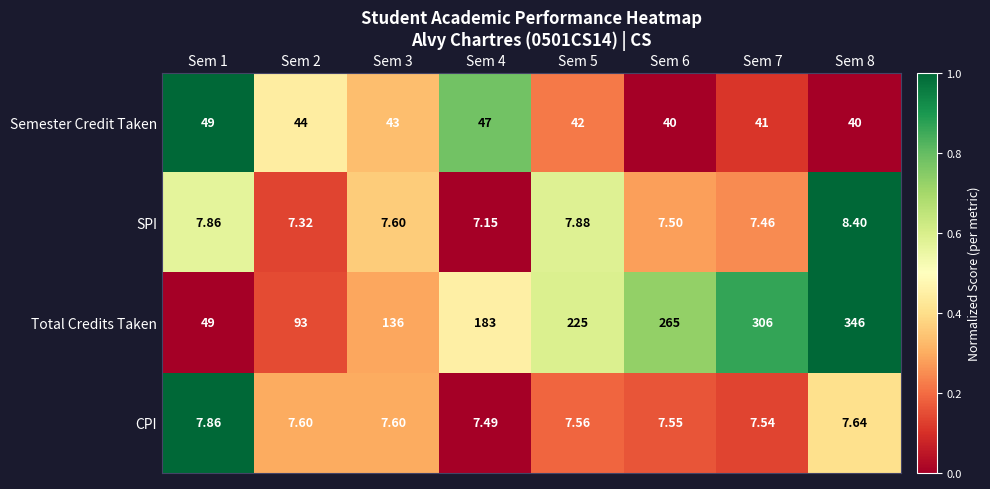

At which category is the sum across all series the highest?

Sem 8